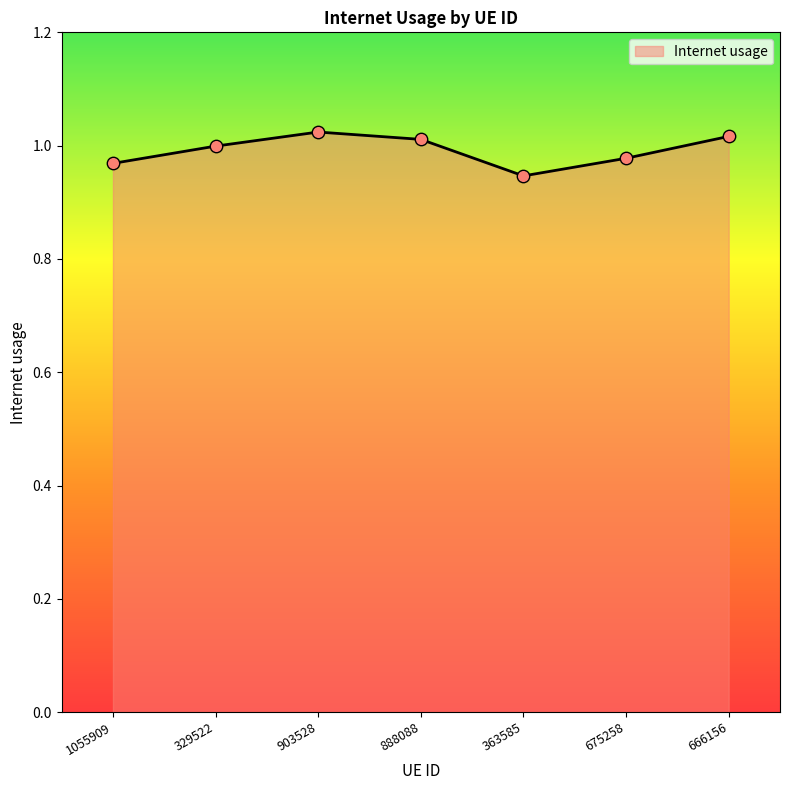

Which has a higher value, 1055909 or 329522?

329522